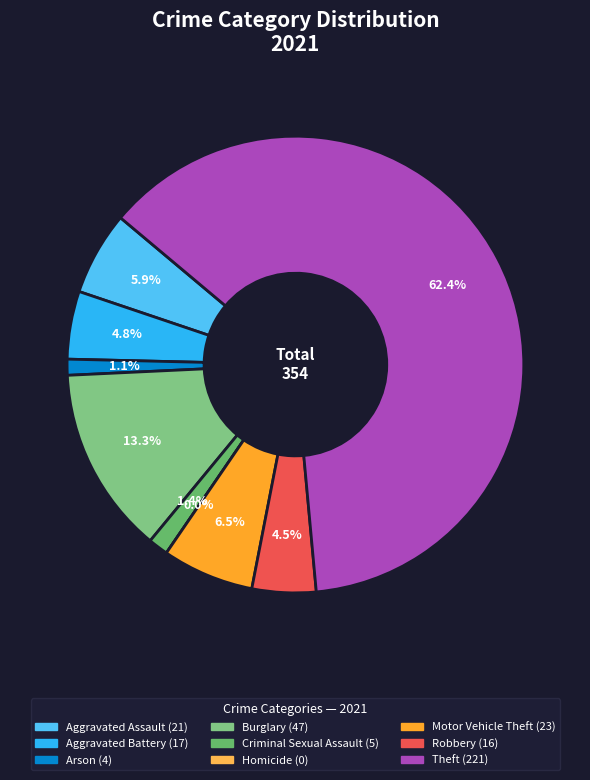

To the nearest percent, what percentage of the pie is Criminal Sexual Assault?

1%